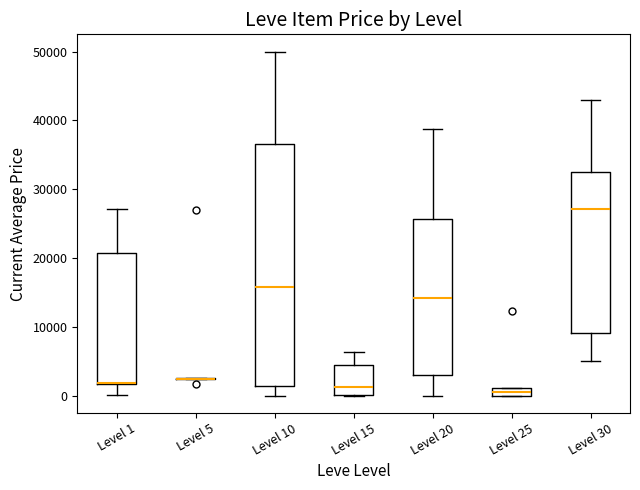

Where does the lower whisker of the box for Level 30 end on the y-axis? The values are not printed on the chart, so give them approximately, as read against the axis.

5000